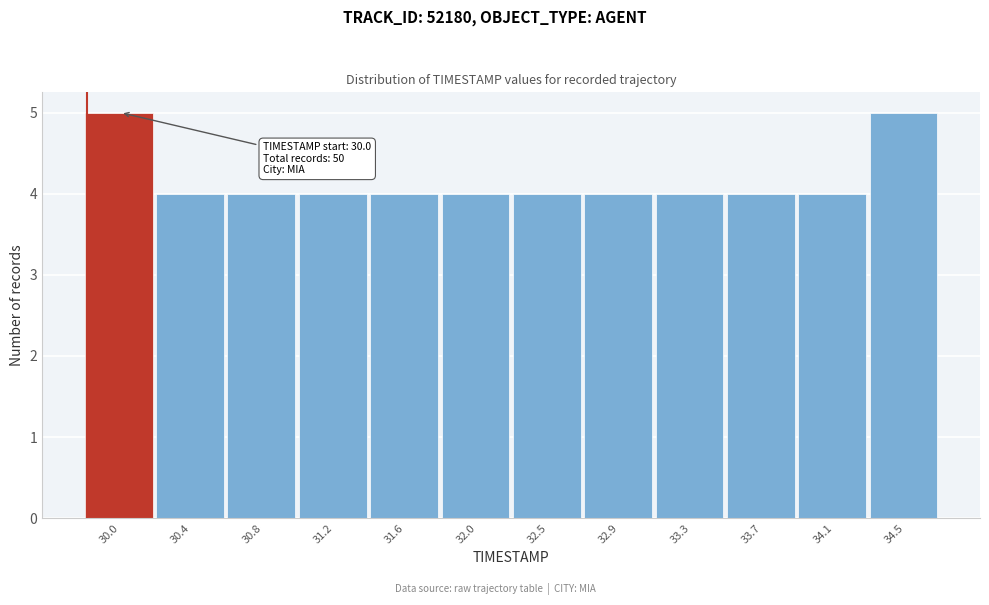

Reading right to left, what are all the values shown in this chart?

34.5=5	34.1=4	33.7=4	33.3=4	32.9=4	32.5=4	32.0=4	31.6=4	31.2=4	30.8=4	30.4=4	30.0=5